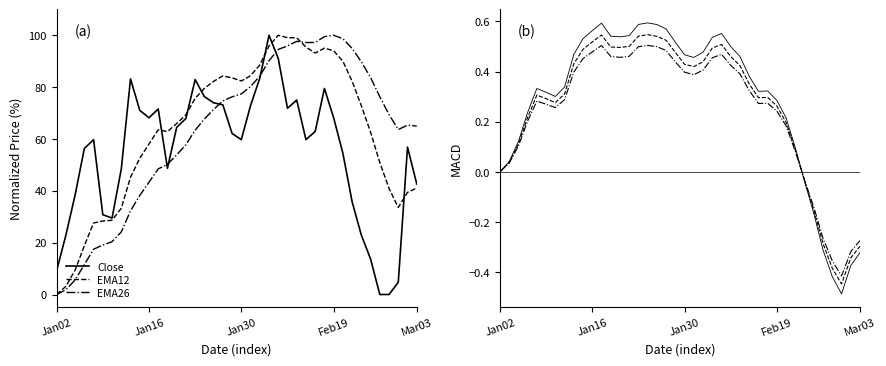

Is this an area chart (filled region under the line)?

No